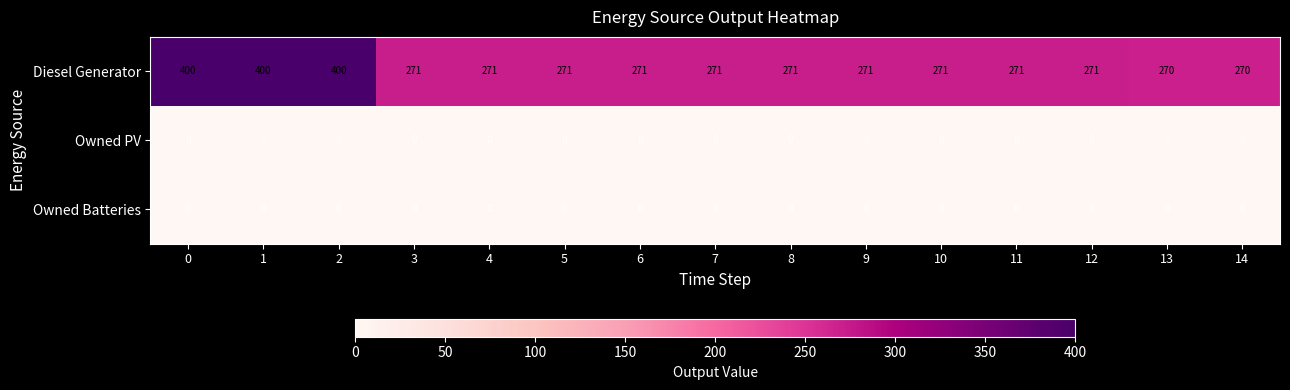

At how many categories does at least one series exceed 24?

15